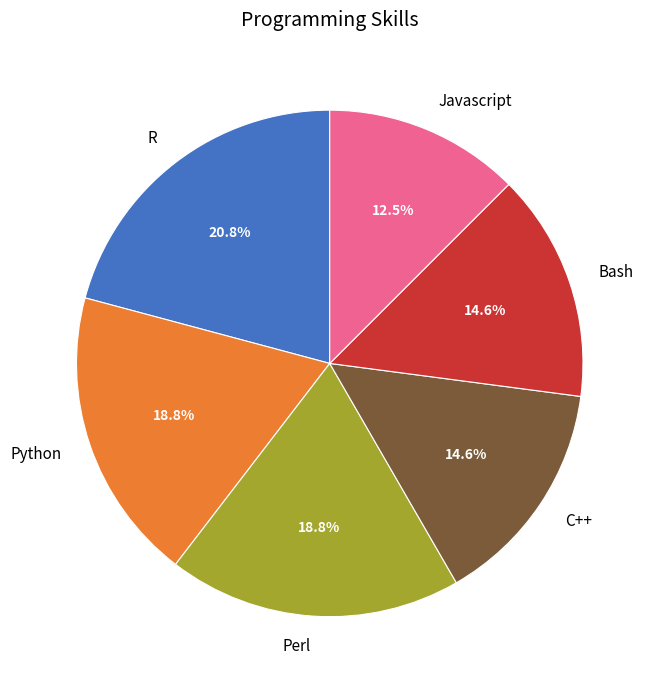

Does R account for over 50% of the chart?

No